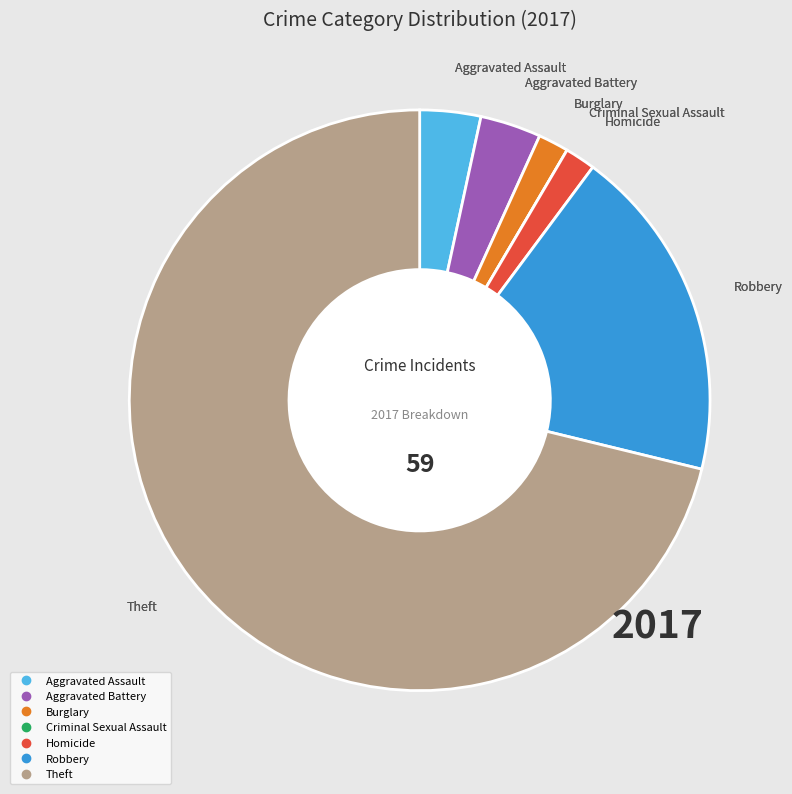

The Robbery slice represents 25% of the pie. True or false?

False